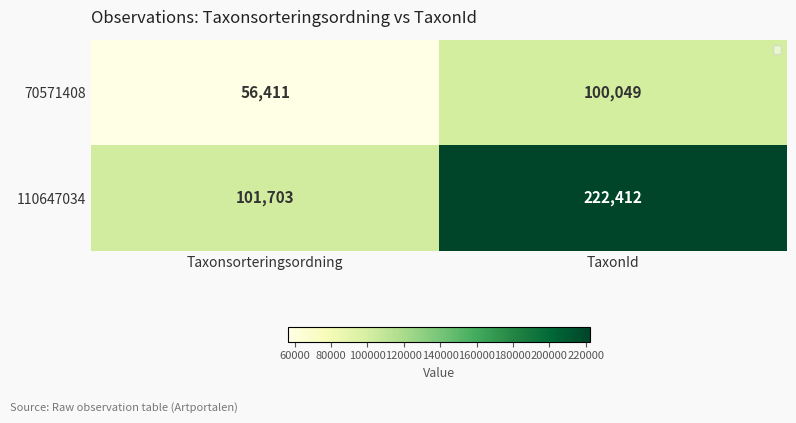

What is the difference between the highest and lowest values at TaxonId?

122363